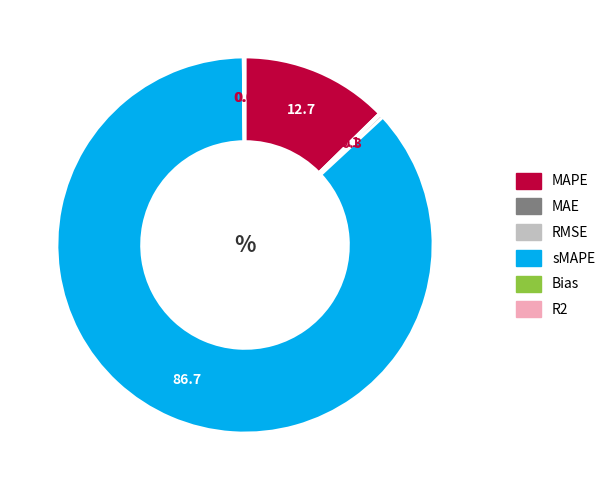

Combined, do RMSE and sMAPE account for over 50%?

Yes